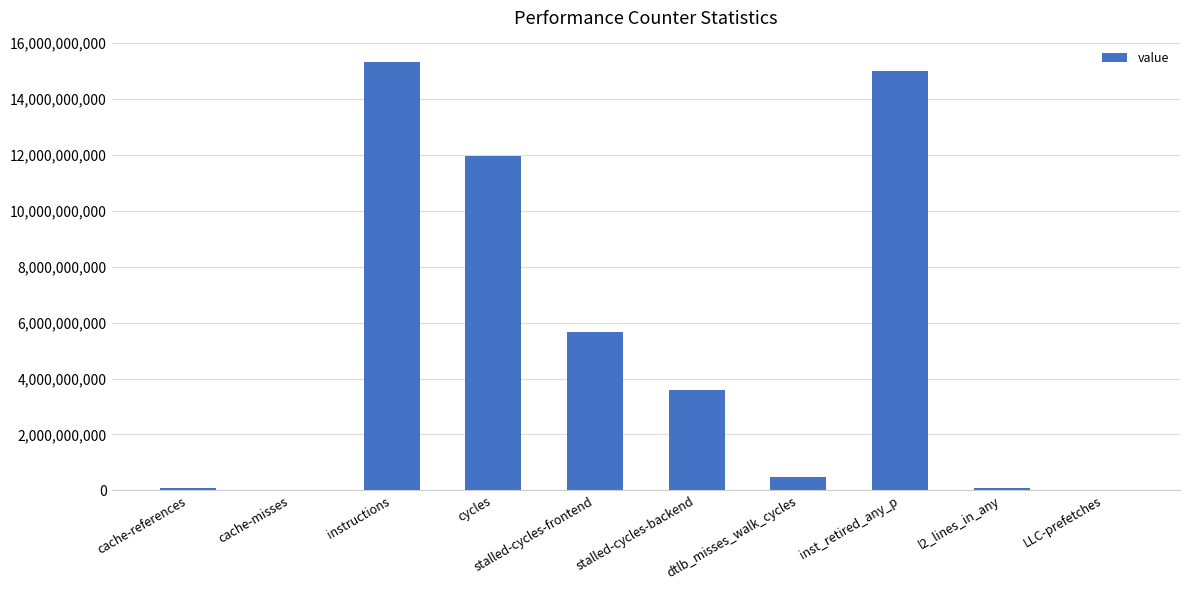

Between instructions and cache-misses, which is larger?

instructions